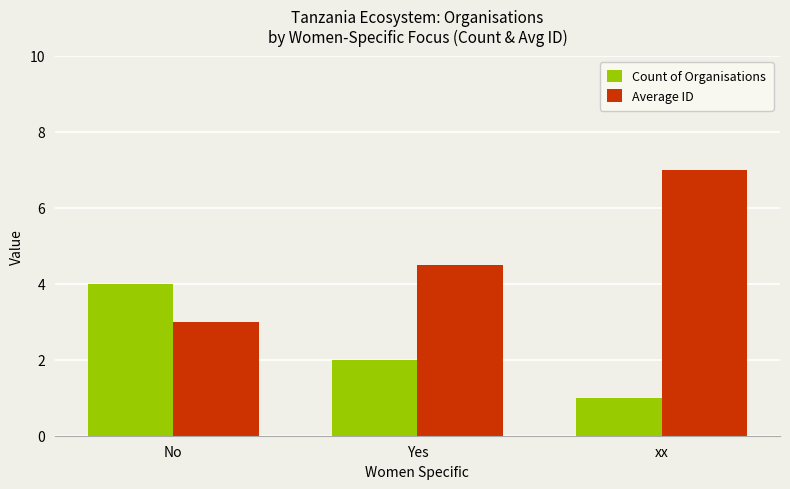

Is it true that Average ID equals 3.2 at xx?

False